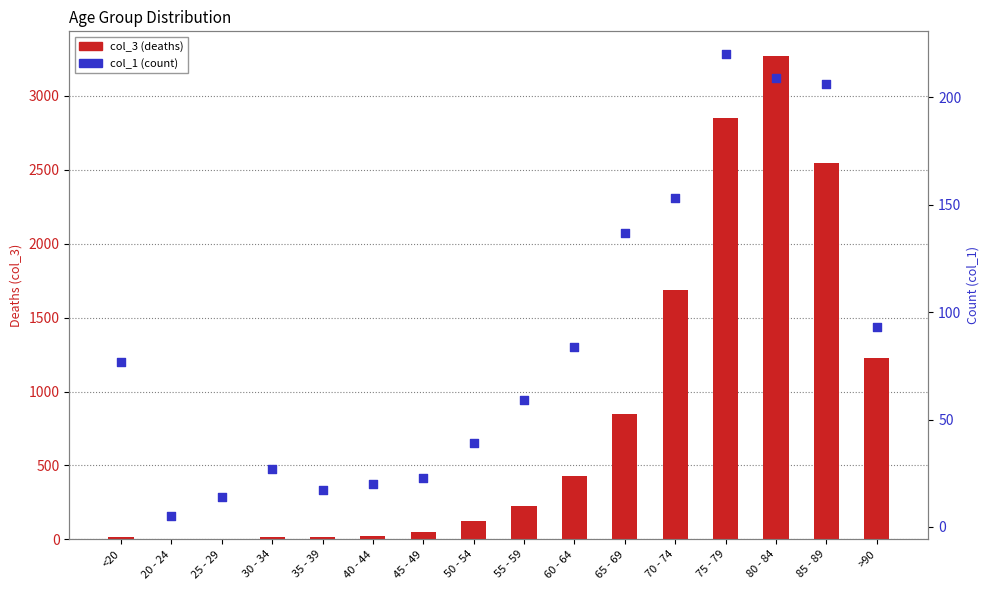

At how many categories does at least one series exceed 886?

5